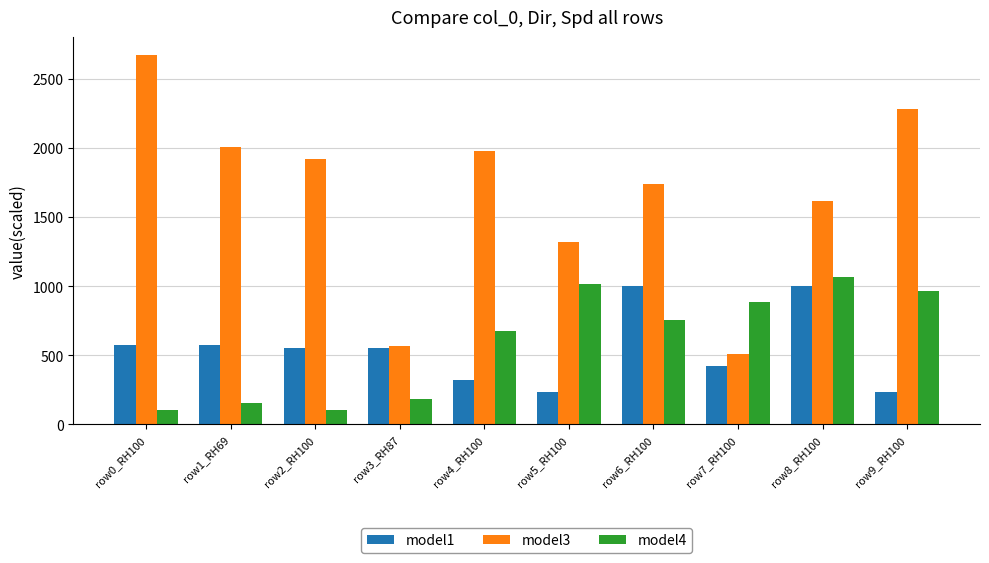

Between row5_RH100 and row6_RH100, which series saw the biggest shift?

model1